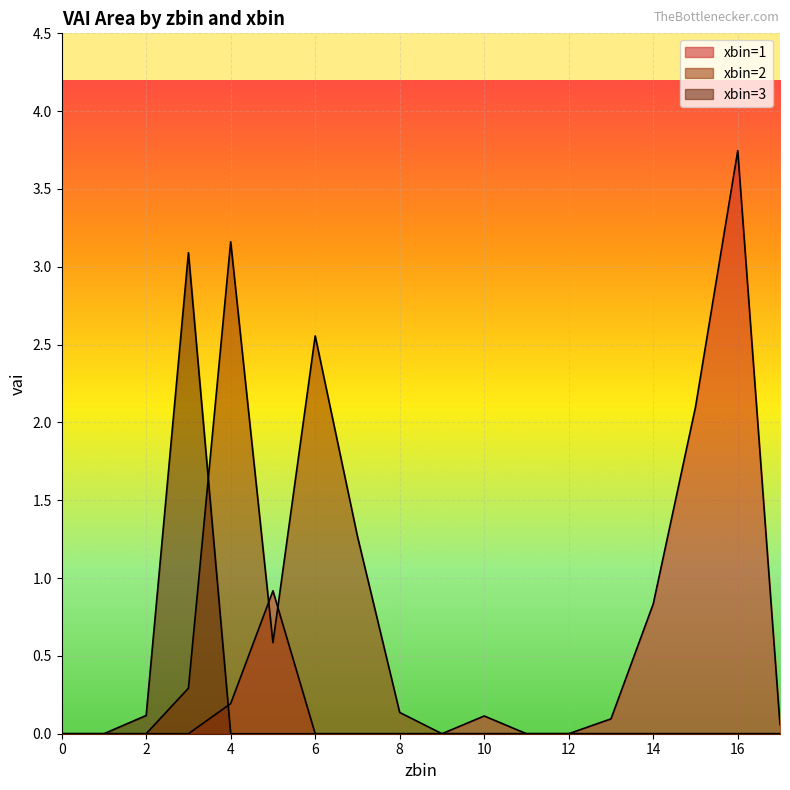

Where is the first local maximum?

5